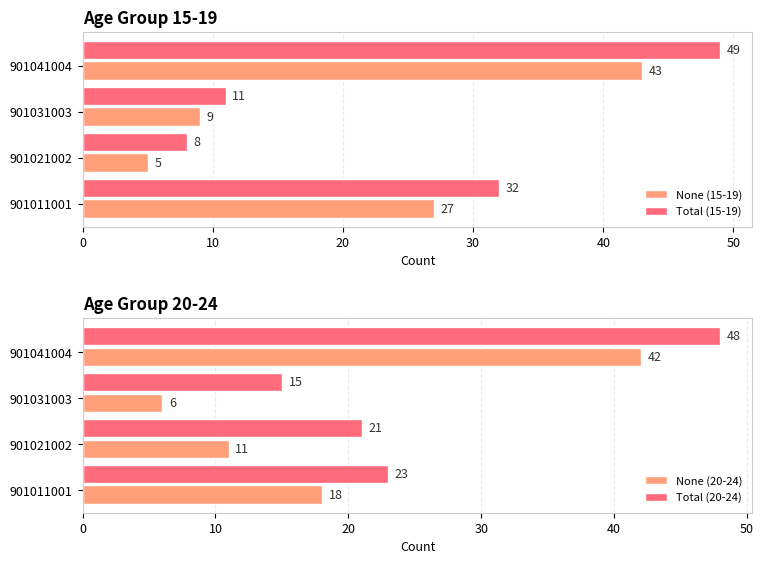

True or false: Total (20-24) has a value of 21 at 901021002.

True